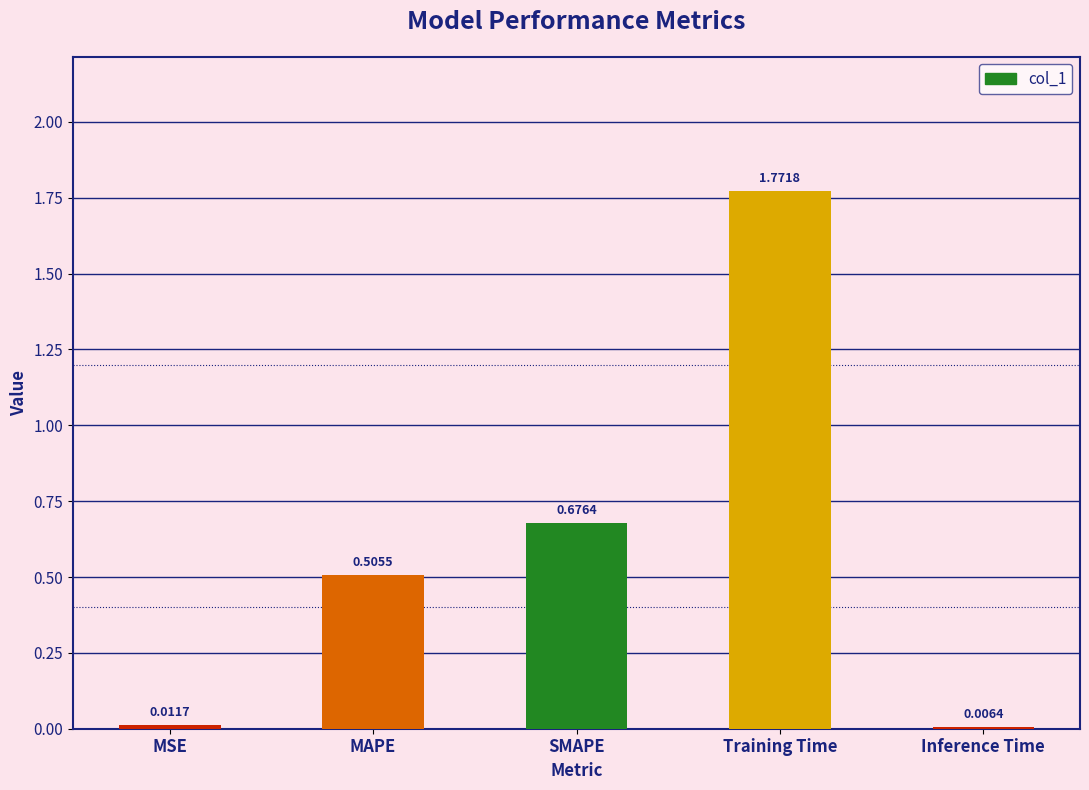

What is the average value?

0.6